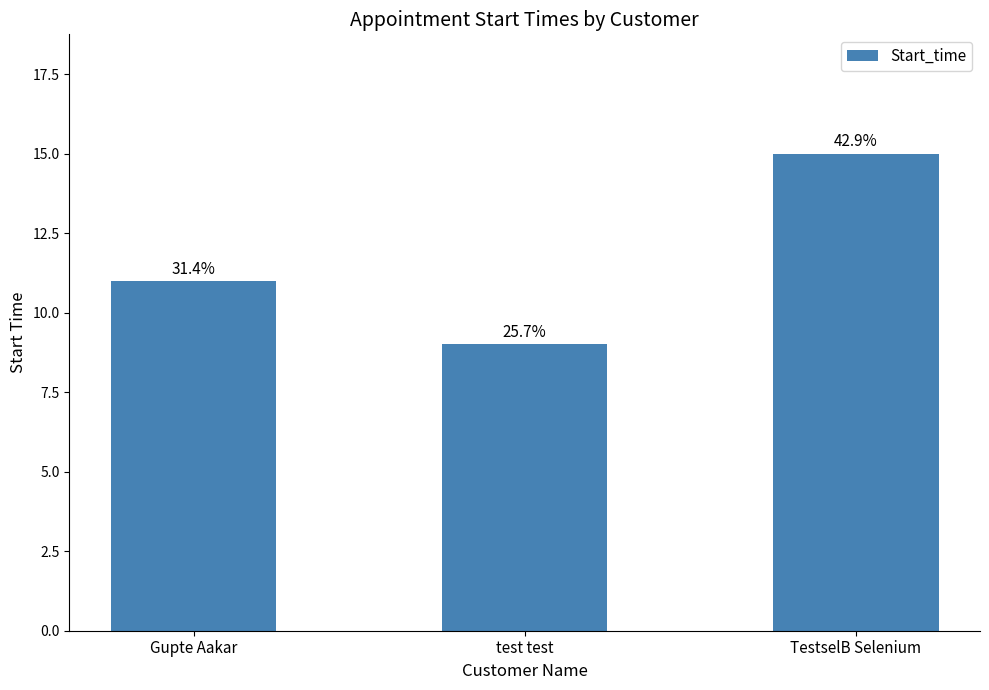

How many bars are there in total?

3